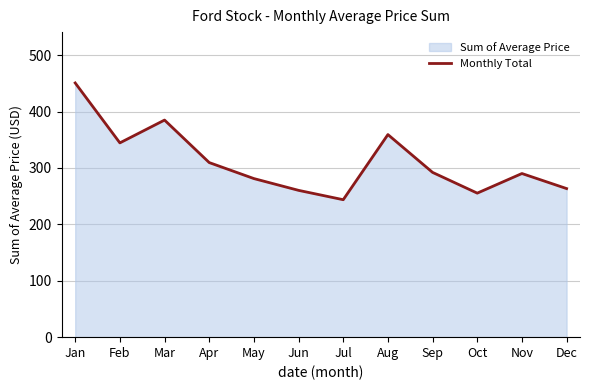

Between Feb and Sep, which is larger?

Feb